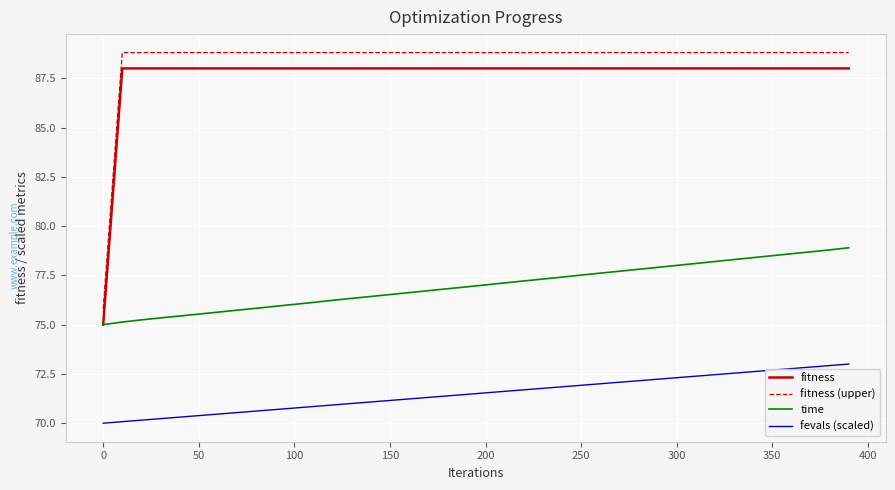

What is the minimum value shown in the chart?

70.0